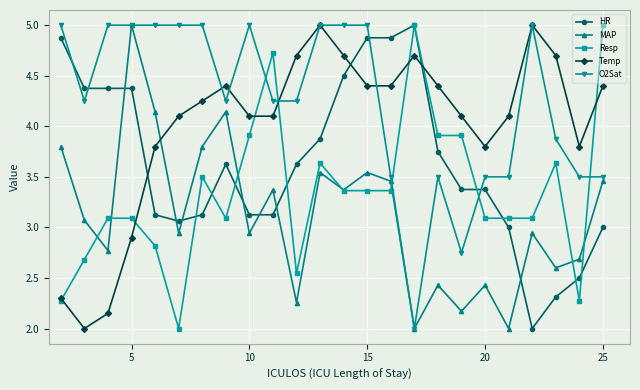

True or false: O2Sat and HR cross at least once.

True